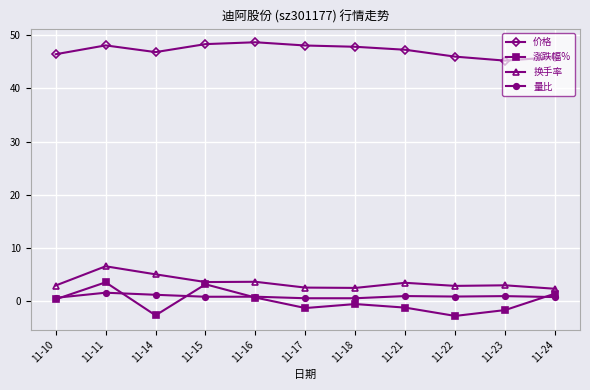

What is the minimum value for 量比?

0.6